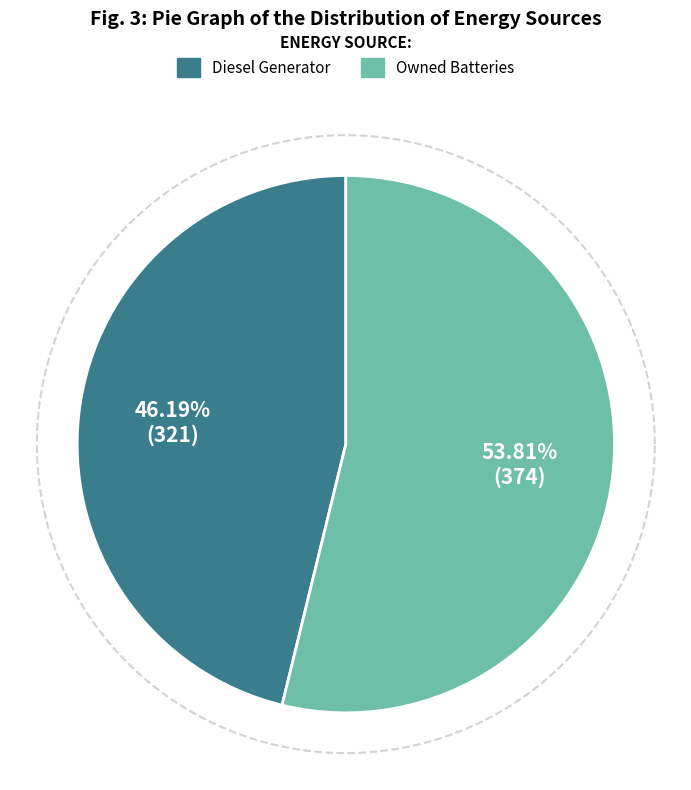

Is it true that Owned PV is 0% of the pie?

True